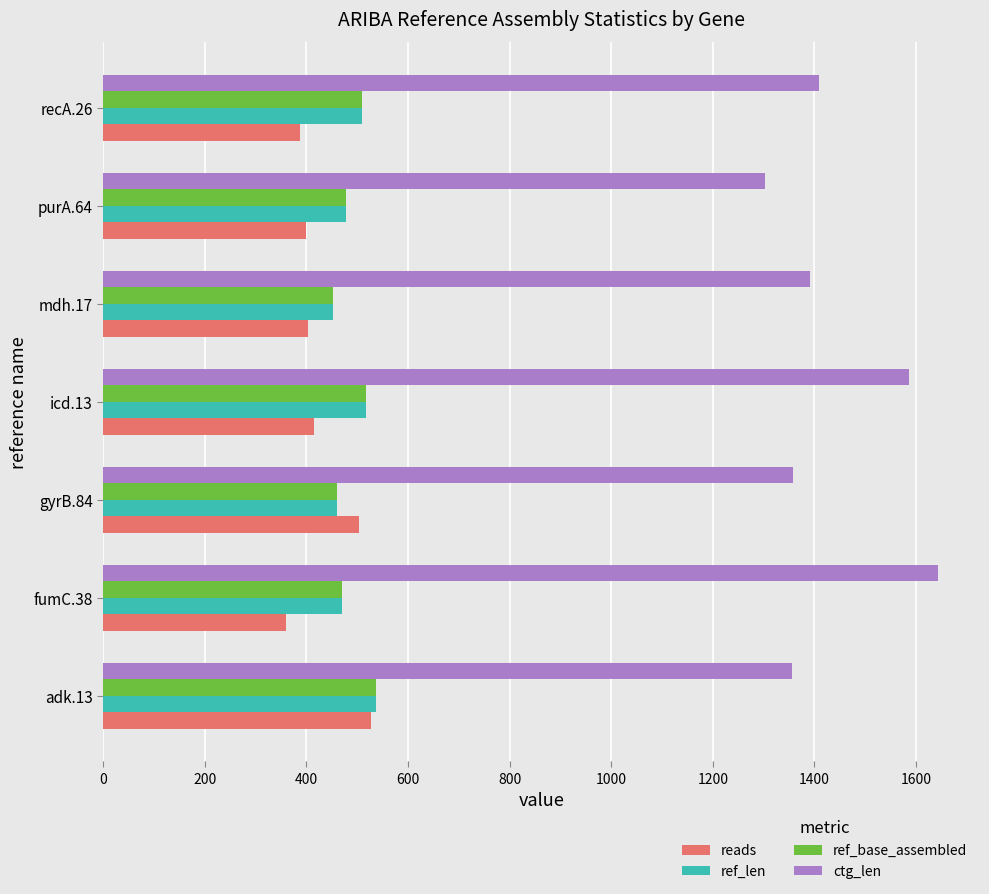

The value of ctg_len at recA.26 is 1410. True or false?

True